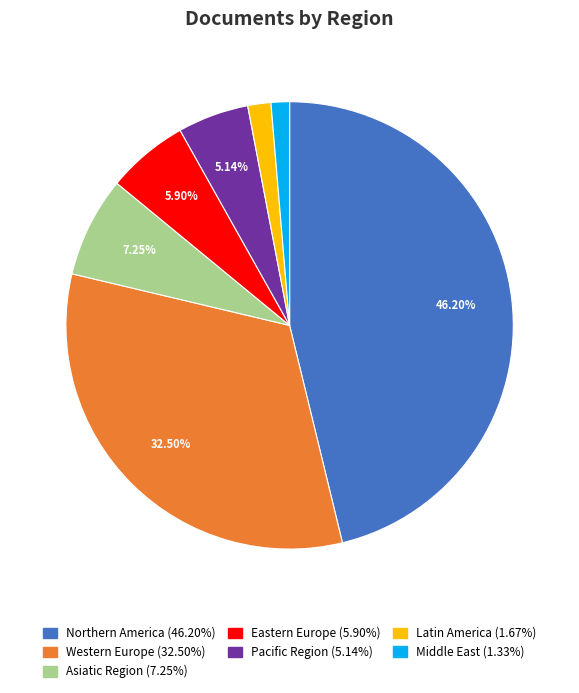

How many slices are in this pie chart?

7